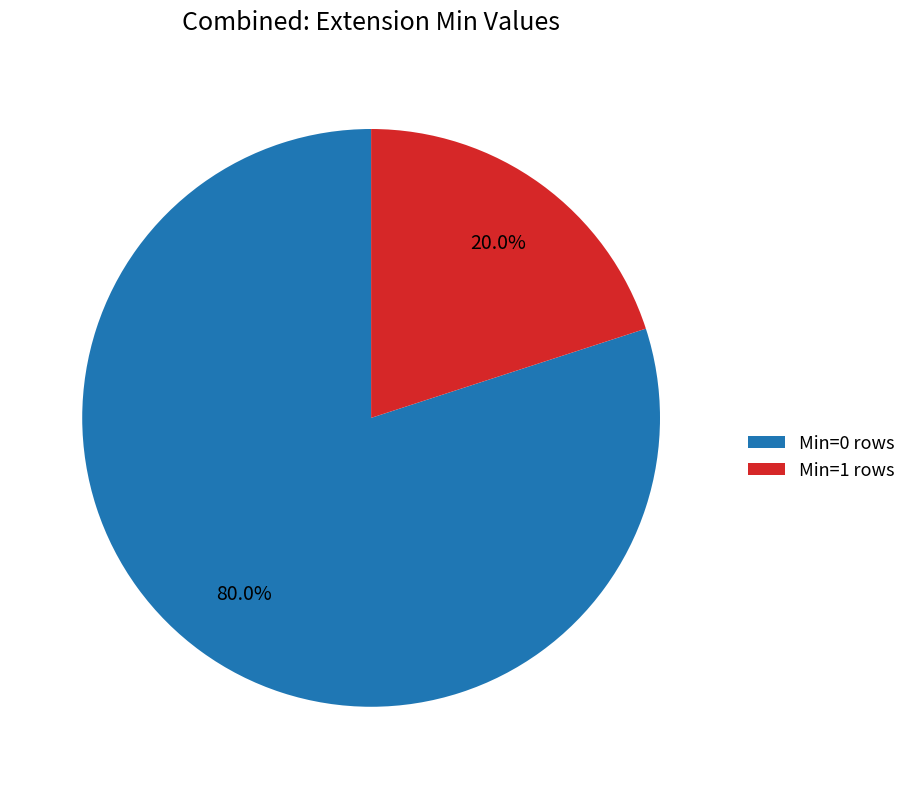

To the nearest percent, what is the average slice percentage?

50%